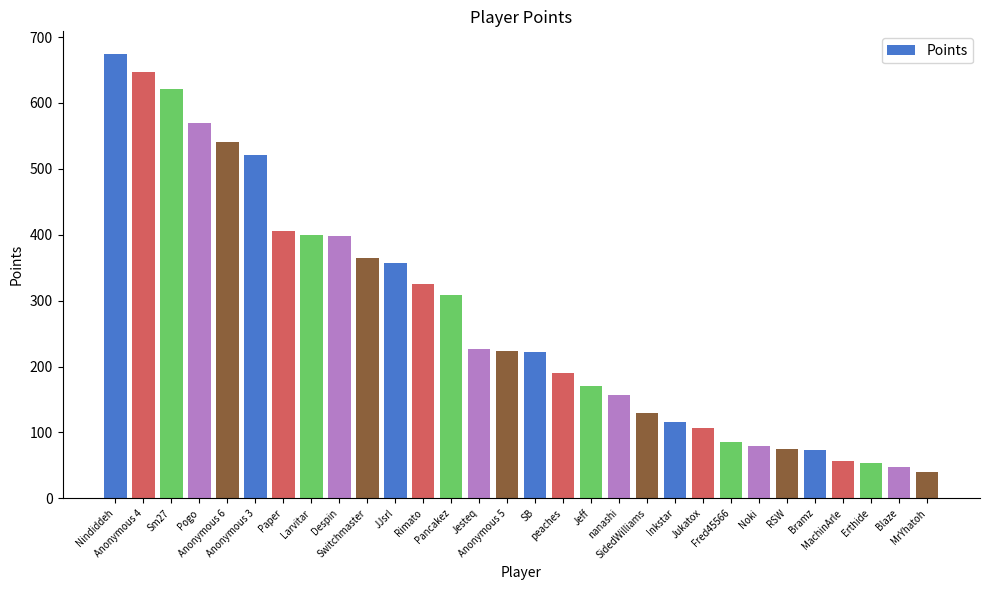

What is the value of the 25th bar from the left?

75